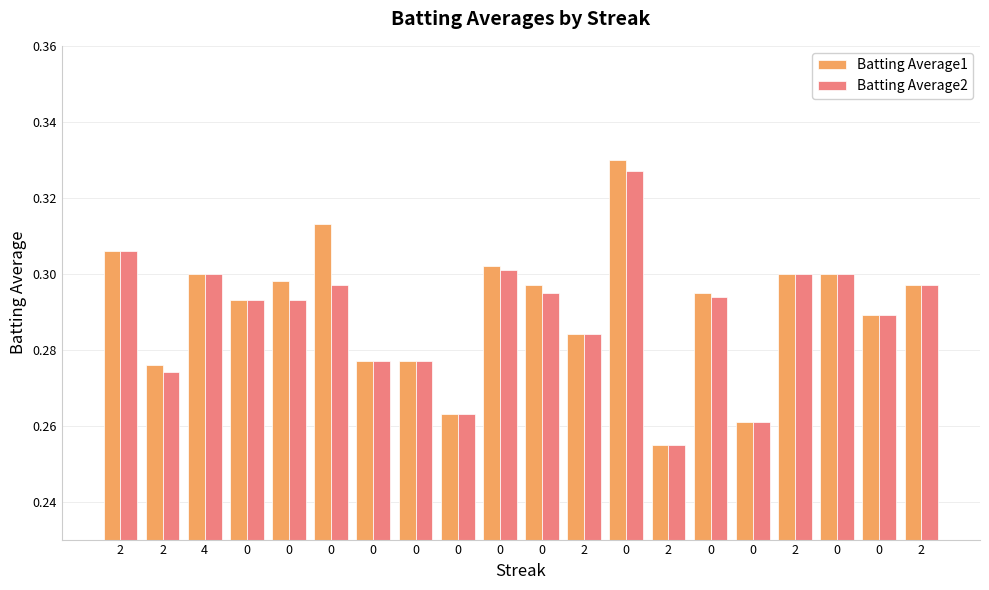

Does the chart contain stacked bars?

No